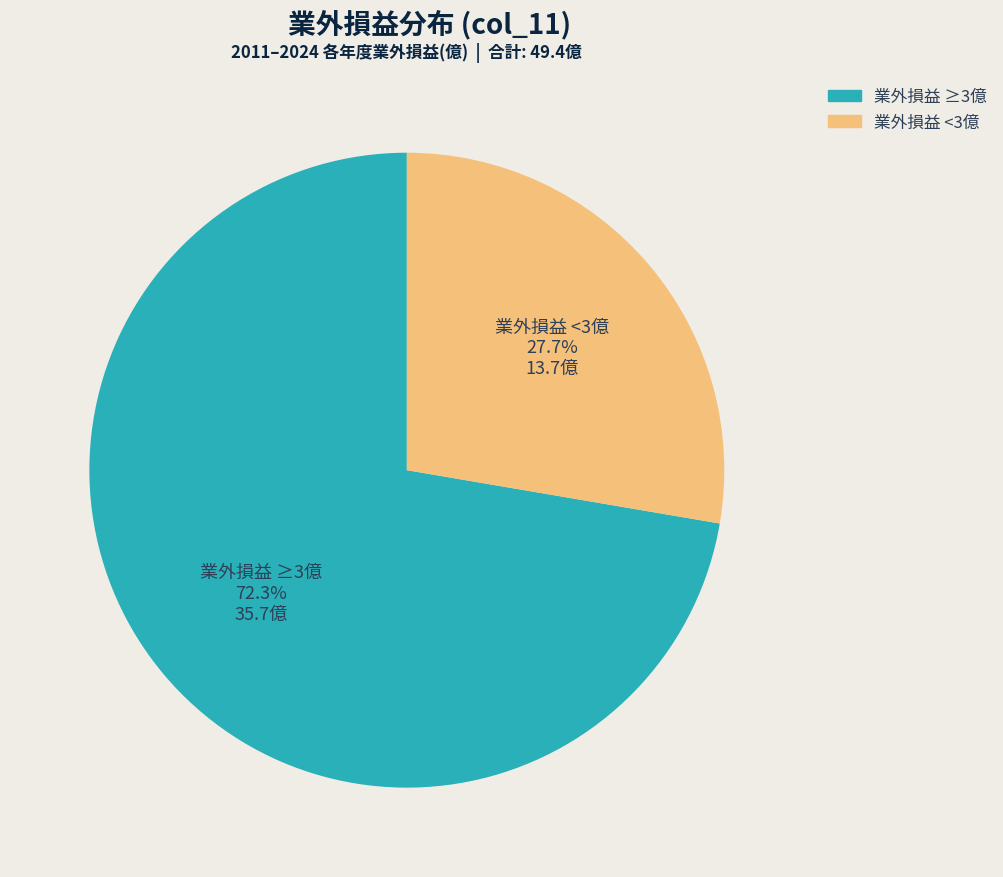

Does any single category account for the majority?

Yes